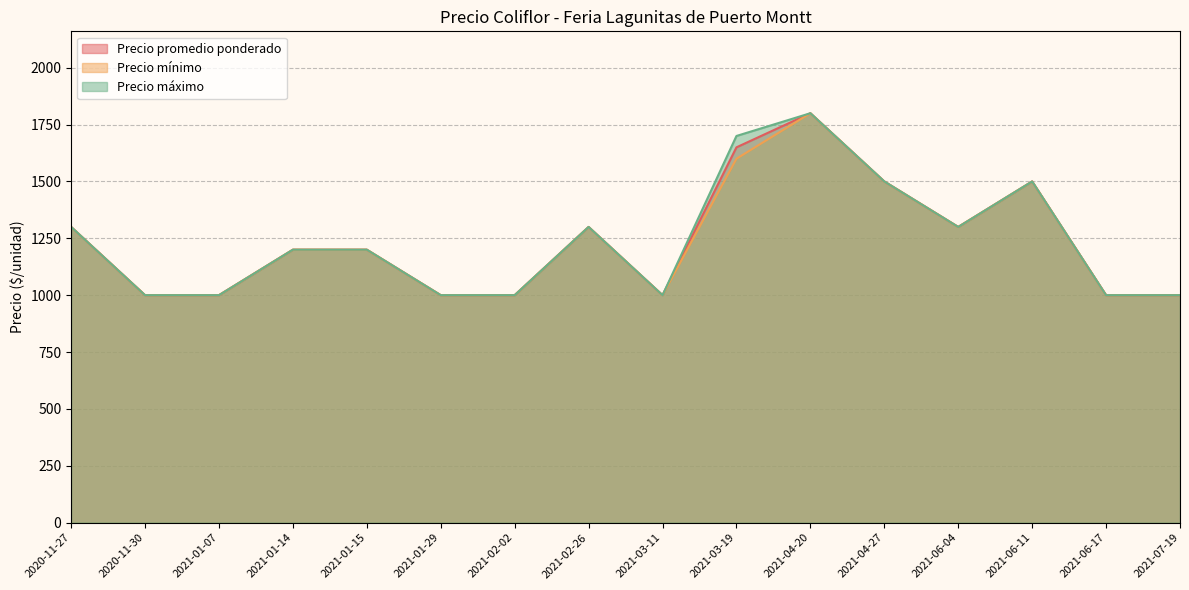

How many data points in Precio máximo are above 1200?

7